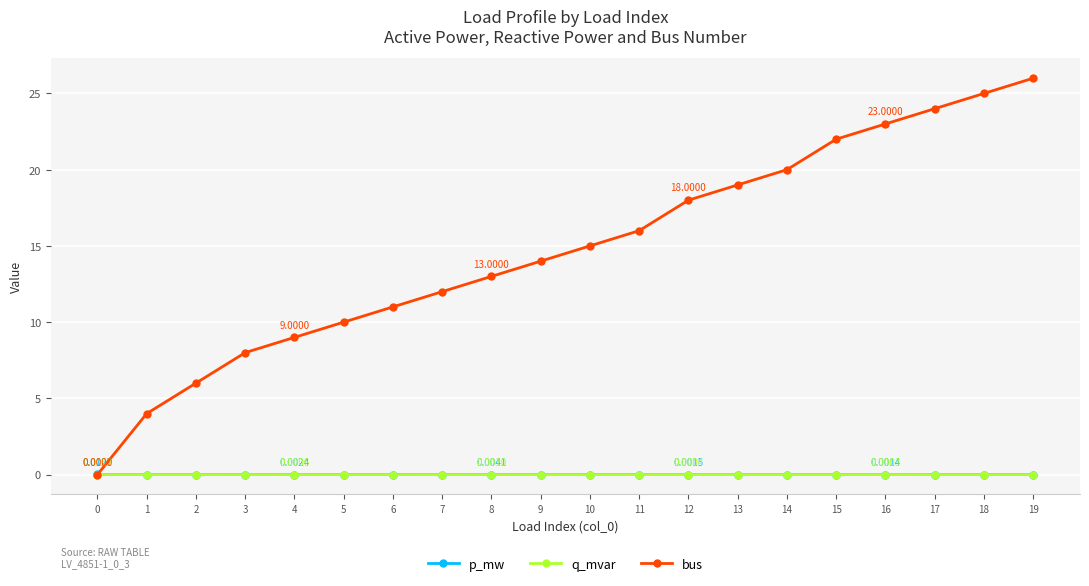

Which series has the largest total across all categories?

bus